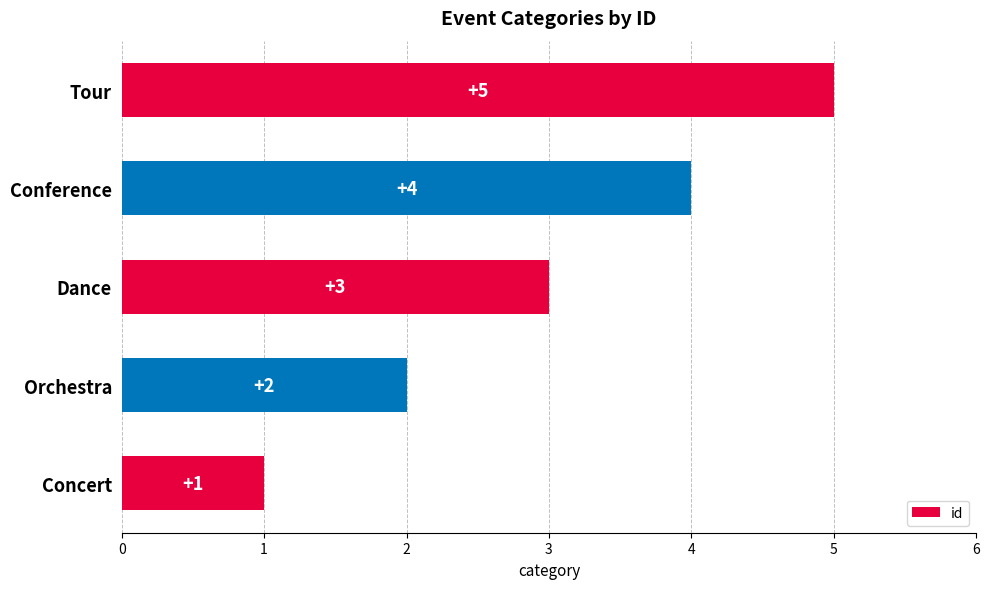

What is the difference between the maximum and second lowest values?

3